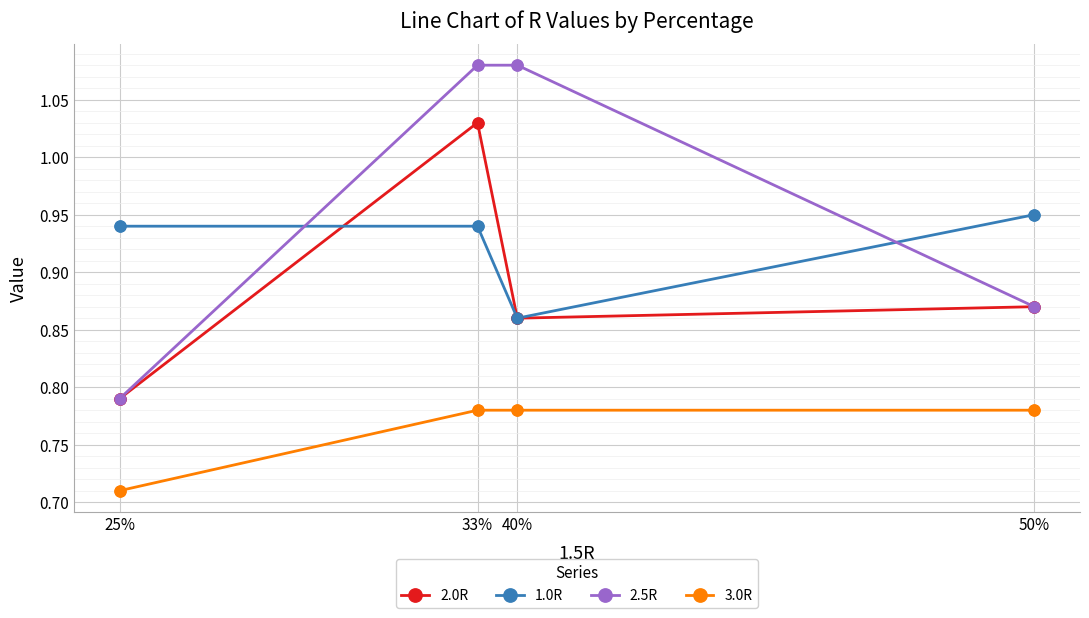

Which series has the largest total across all categories?

2.5R